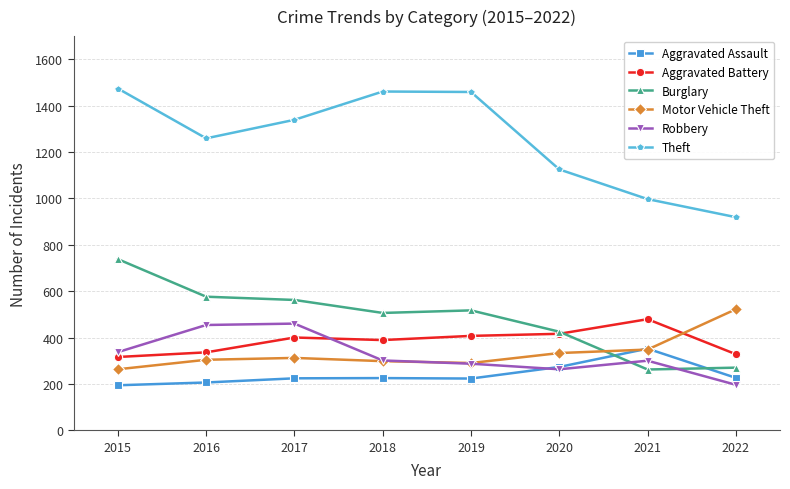

True or false: Aggravated Battery has more than 0 points higher than both neighbors.

True